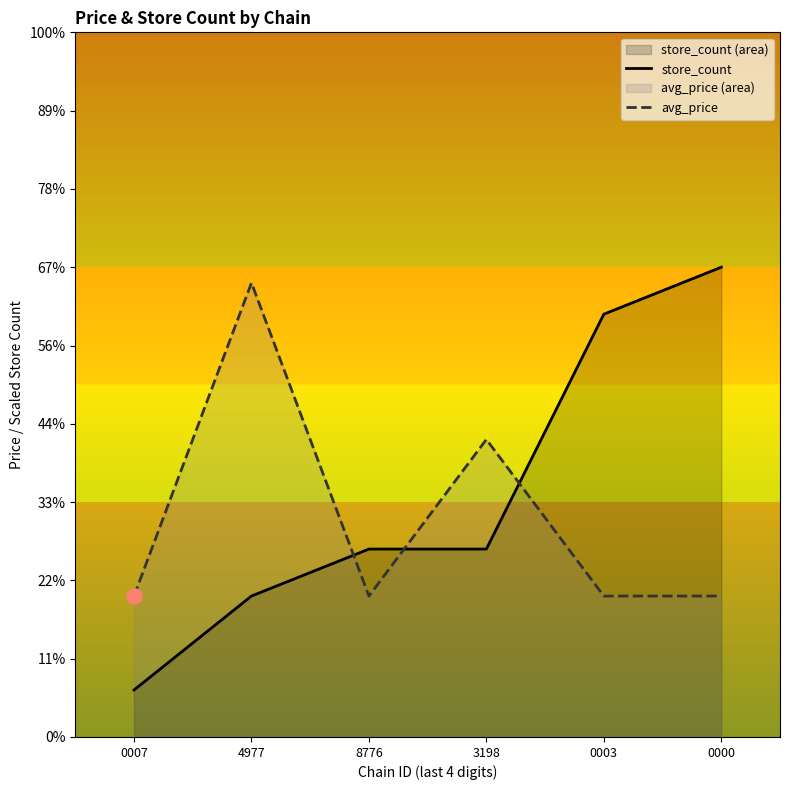

Which series reaches the maximum Y coordinate?

store_count